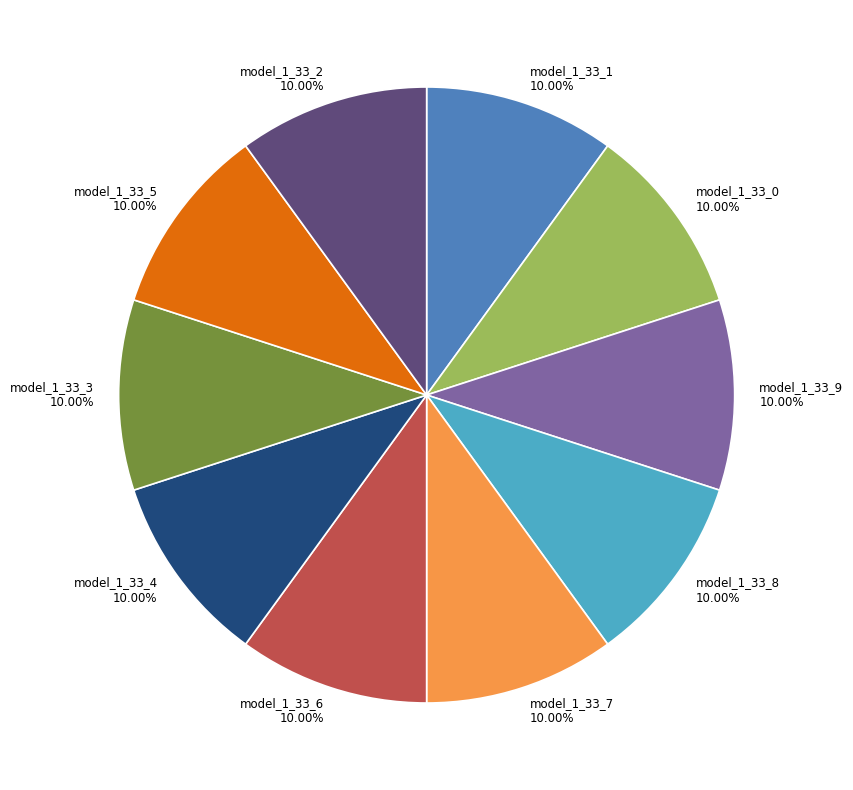

To the nearest percent, what is the combined percentage of model_1_33_3 and model_1_33_6?

20%